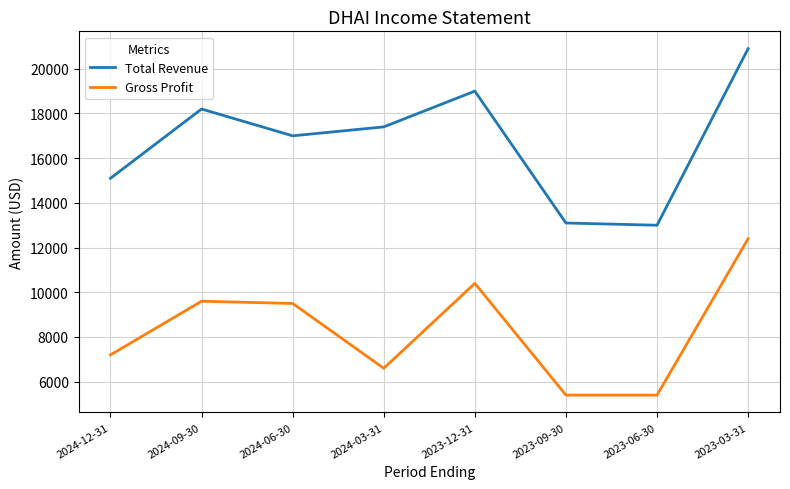

Reading left to right, transcribe all the data shown in this chart.

Total Revenue: 15100	18200	17000	17400	19000	13100	13000	20900
Gross Profit: 7200	9600	9500	6600	10400	5400	5400	12400